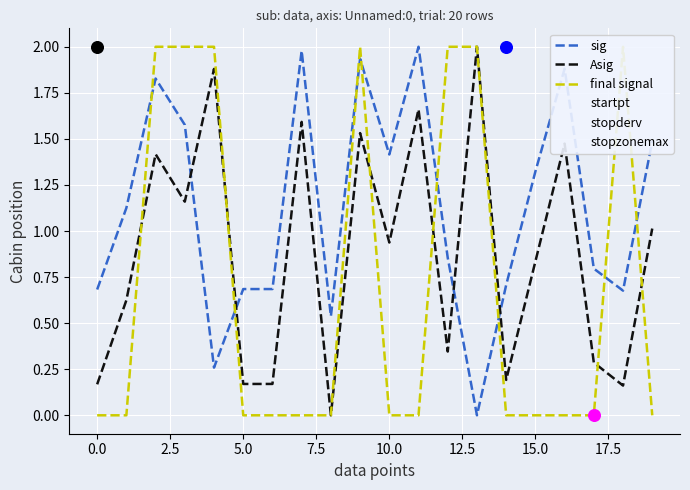

True or false: Asig and stopzonemax cross at least once.

True